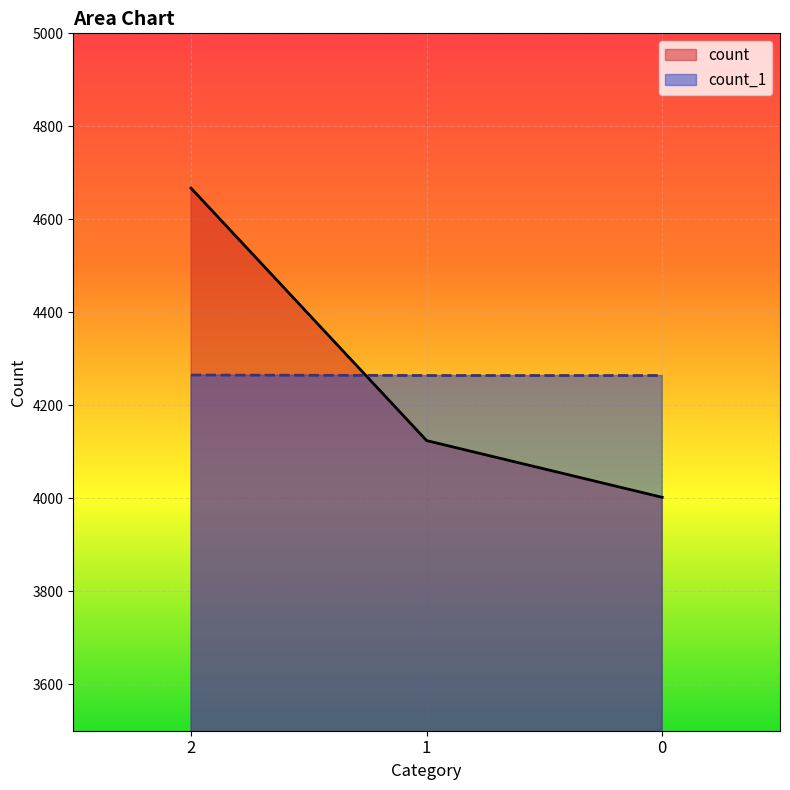

What is the difference between the second highest and minimum values in the count series?

122